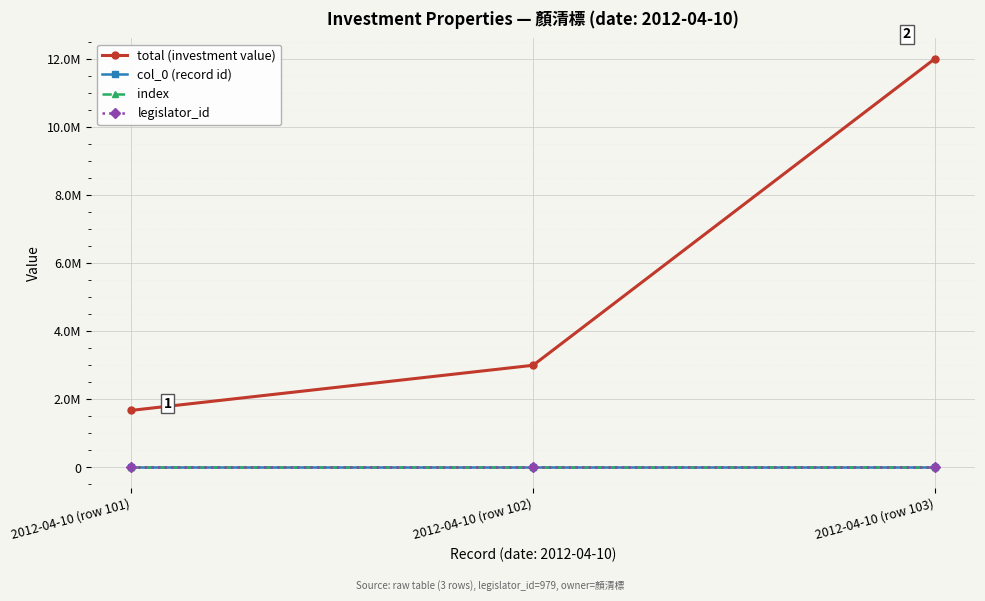

At which label does col_0 (record id) reach its minimum?

2012-04-10 (row 101)